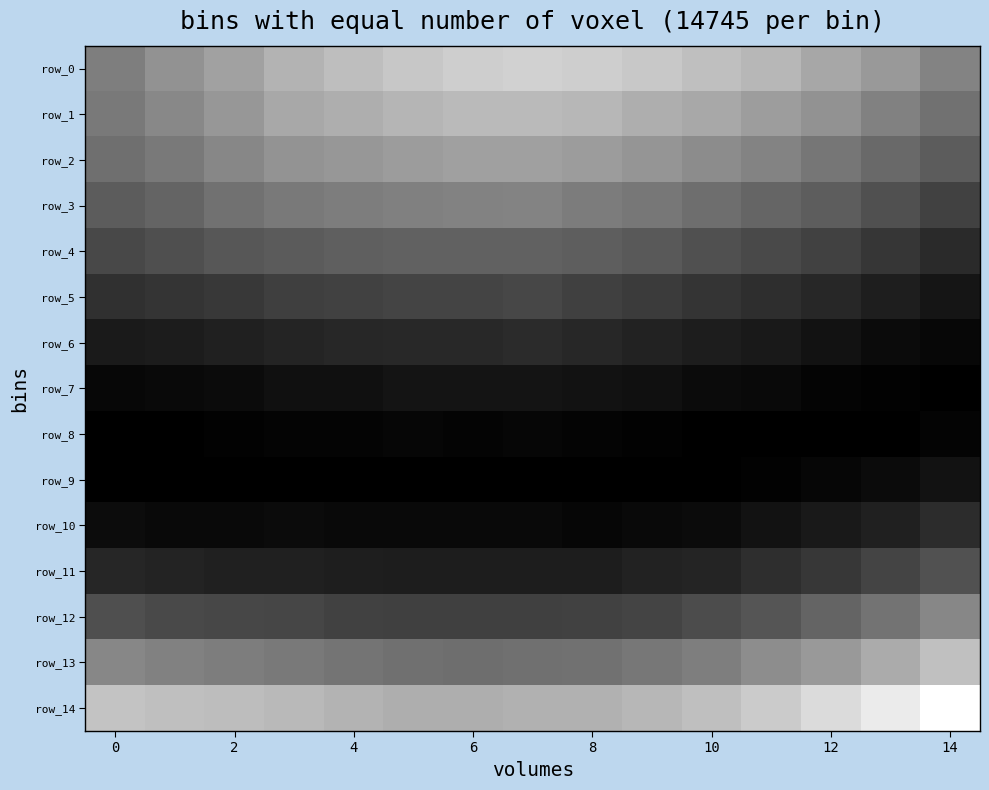

Which series has the widest spread of values?

row_0